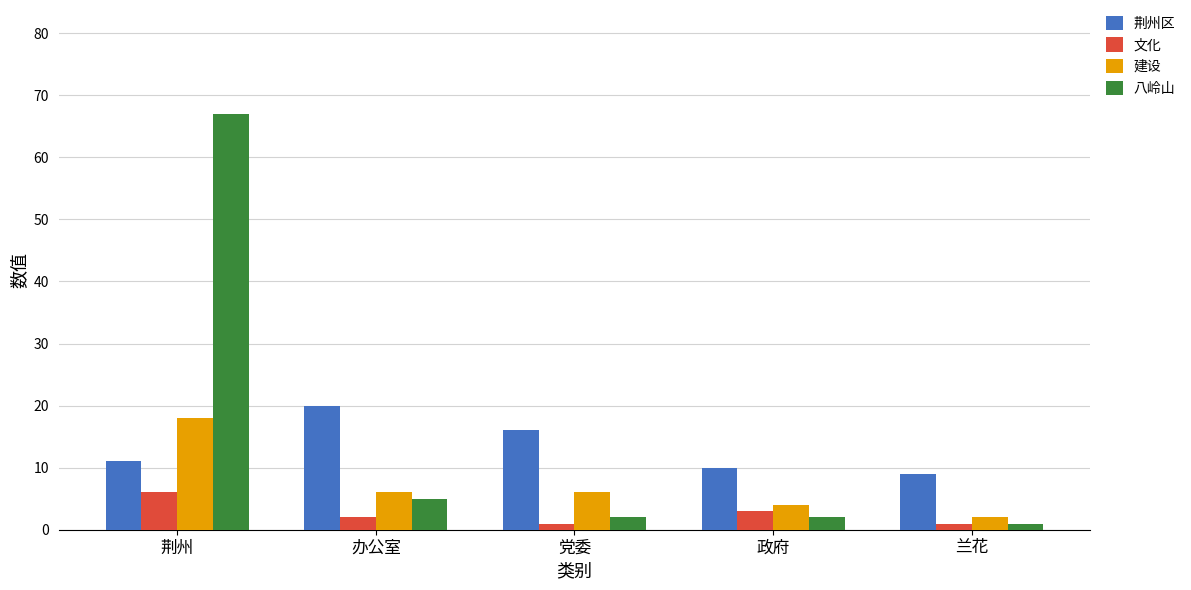

How many groups of bars are there?

5